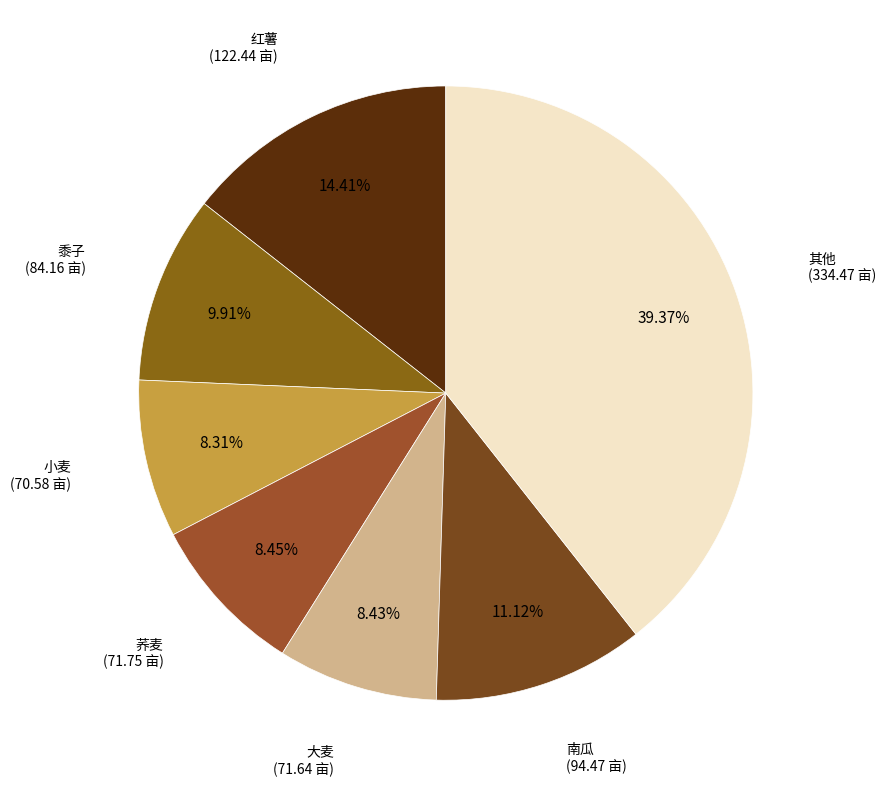

Does any single category account for the majority?

No